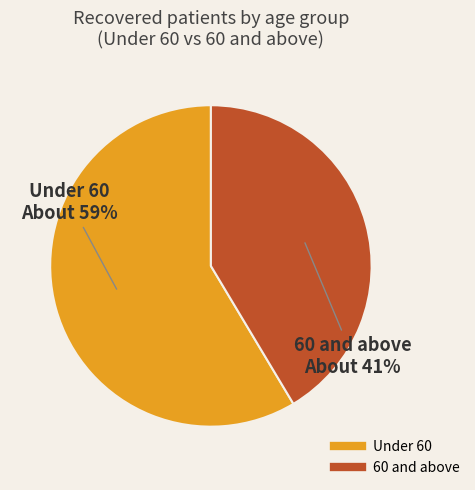

Is there any slice that represents more than half of the pie?

Yes